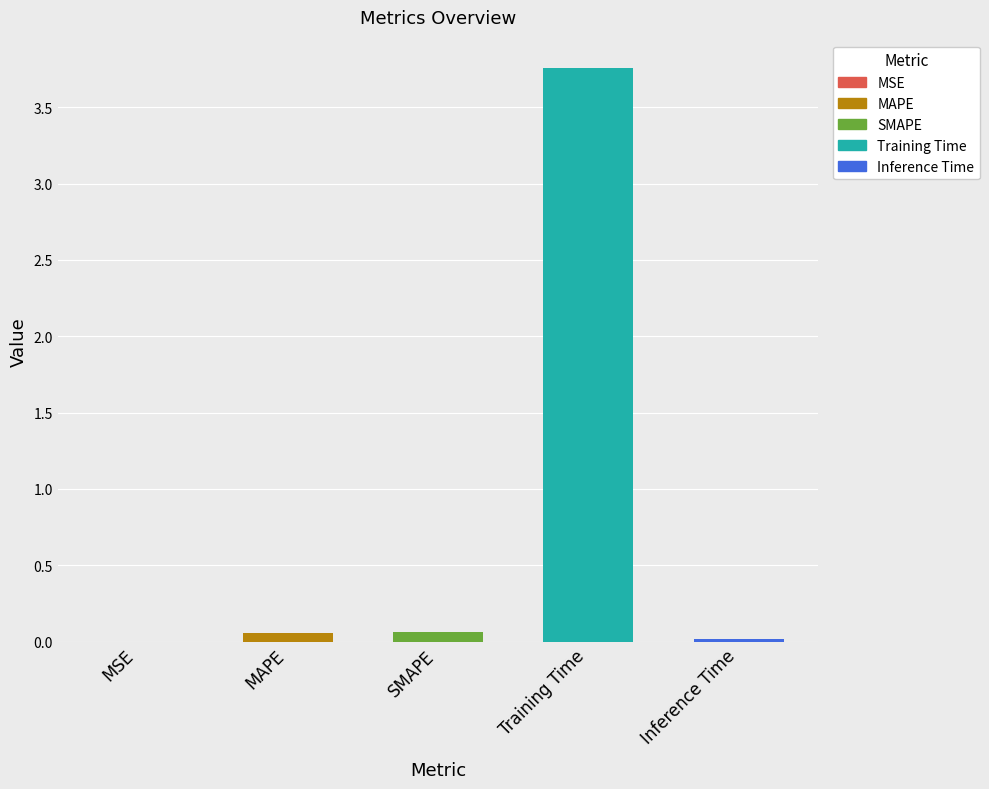

True or false: the data shows 0.0 at Inference Time.

True